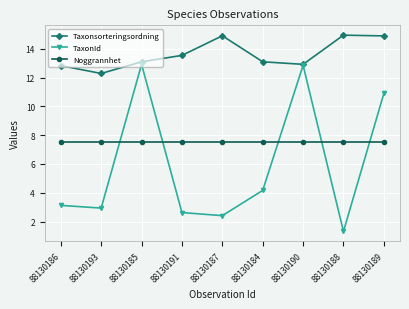

Rank the series by their maximum value, from highest to lowest.

Taxonsorteringsordning, TaxonId, Noggrannhet